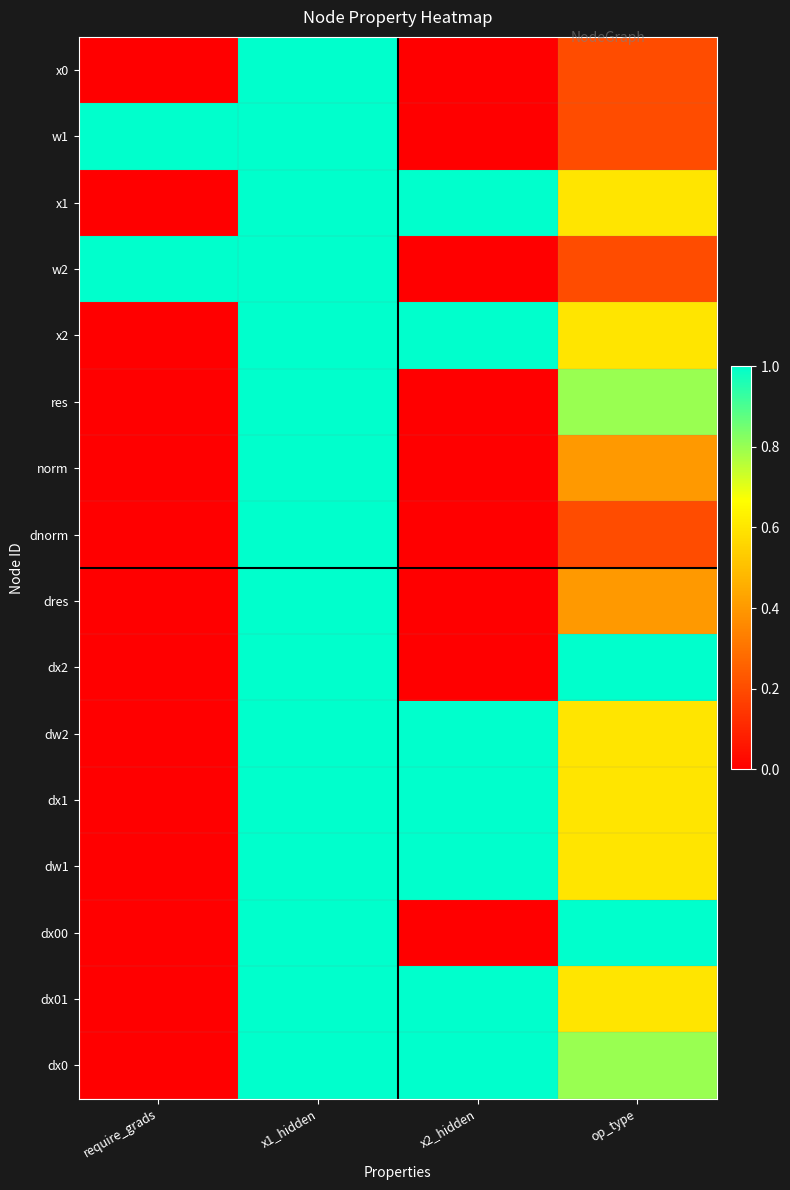

Rank the series at x1_hidden from lowest to highest value.

x0, w1, x1, w2, x2, res, norm, dnorm, dres, dx2, dw2, dx1, dw1, dx00, dx01, dx0